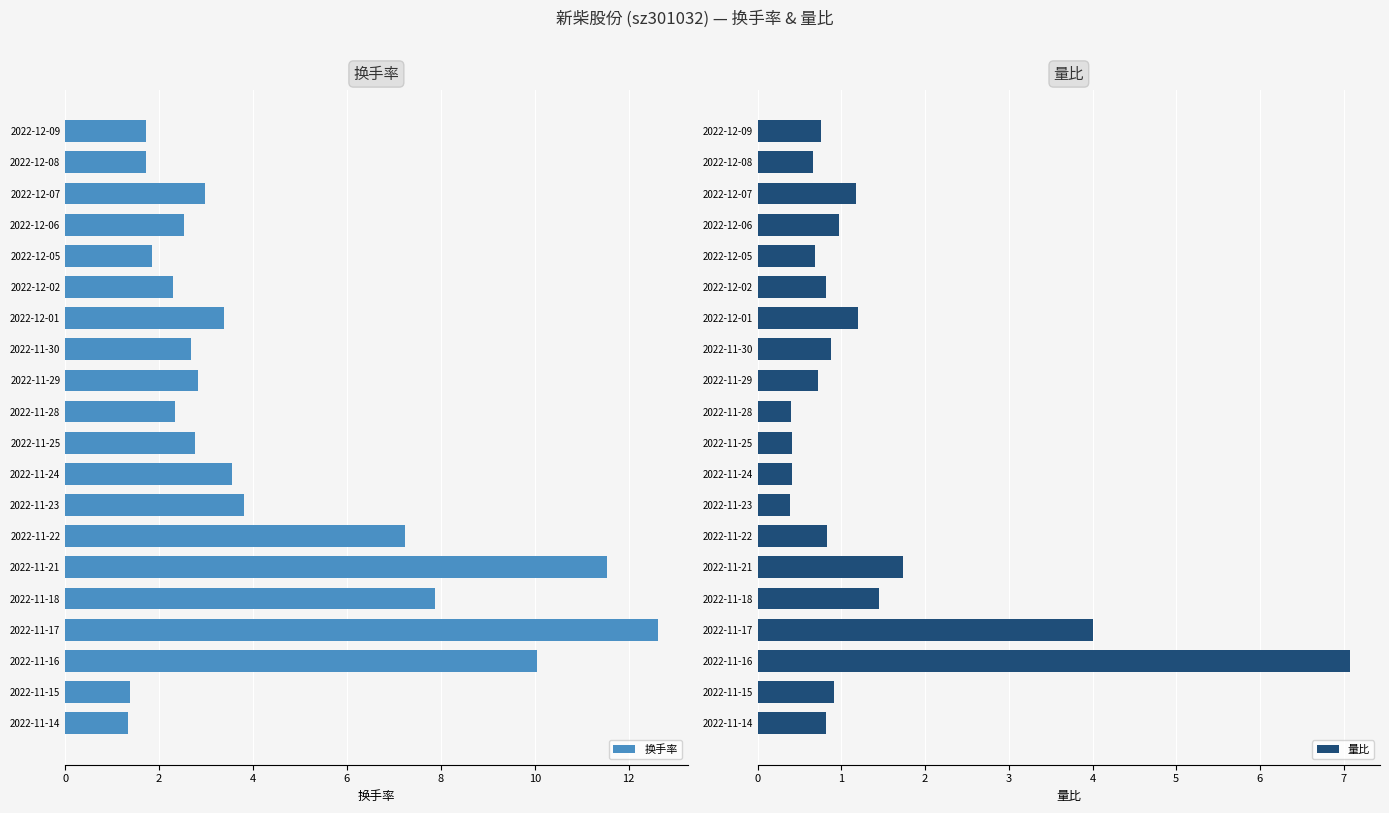

What is the minimum value for 换手率?

1.3